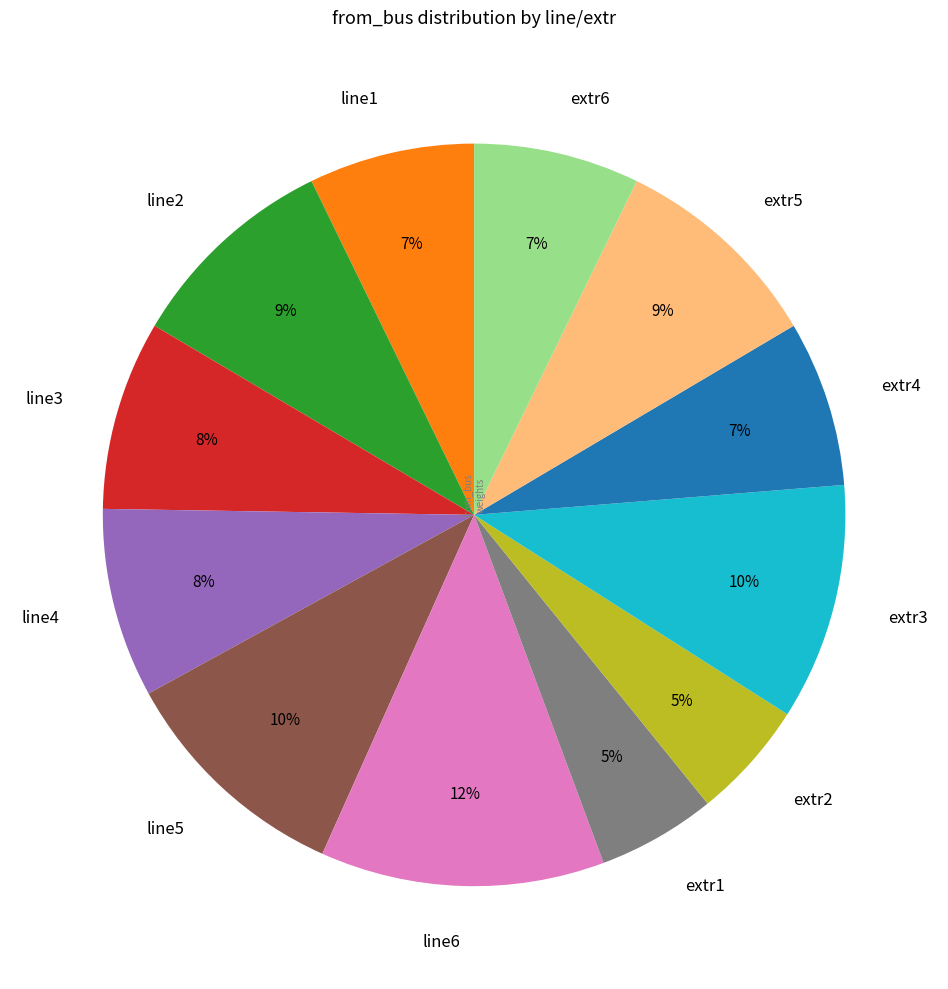

Is it true that extr3 is 10% of the pie?

True